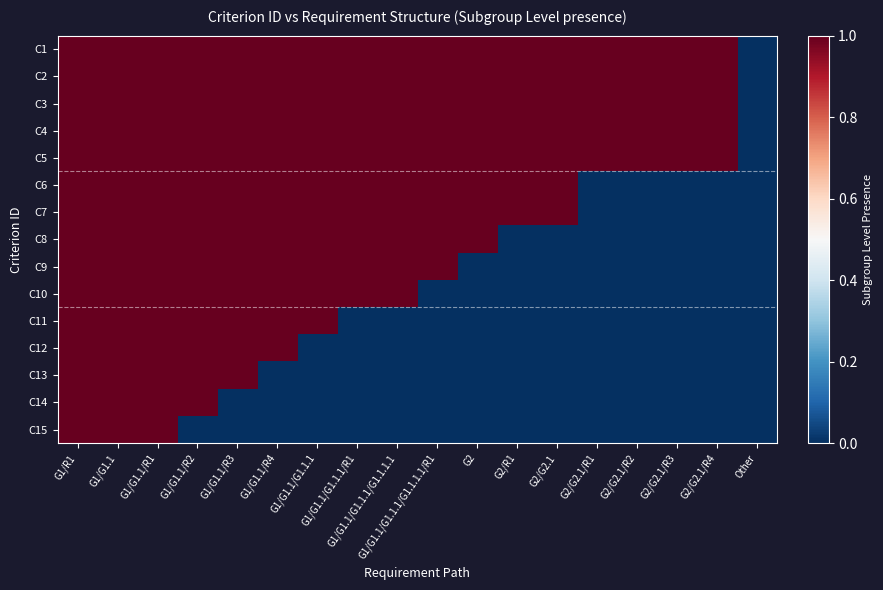

Reading right to left, extract all data points from this chart.

C1: Other=0	G2/G2.1/R4=1	G2/G2.1/R3=1	G2/G2.1/R2=1	G2/G2.1/R1=1	G2/G2.1=1	G2/R1=1	G2=1	G1/G1.1/G1.1.1/G1.1.1.1/R1=1	G1/G1.1/G1.1.1/G1.1.1.1=1	G1/G1.1/G1.1.1/R1=1	G1/G1.1/G1.1.1=1	G1/G1.1/R4=1	G1/G1.1/R3=1	G1/G1.1/R2=1	G1/G1.1/R1=1	G1/G1.1=1	G1/R1=1
C2: Other=0	G2/G2.1/R4=1	G2/G2.1/R3=1	G2/G2.1/R2=1	G2/G2.1/R1=1	G2/G2.1=1	G2/R1=1	G2=1	G1/G1.1/G1.1.1/G1.1.1.1/R1=1	G1/G1.1/G1.1.1/G1.1.1.1=1	G1/G1.1/G1.1.1/R1=1	G1/G1.1/G1.1.1=1	G1/G1.1/R4=1	G1/G1.1/R3=1	G1/G1.1/R2=1	G1/G1.1/R1=1	G1/G1.1=1	G1/R1=1
C3: Other=0	G2/G2.1/R4=1	G2/G2.1/R3=1	G2/G2.1/R2=1	G2/G2.1/R1=1	G2/G2.1=1	G2/R1=1	G2=1	G1/G1.1/G1.1.1/G1.1.1.1/R1=1	G1/G1.1/G1.1.1/G1.1.1.1=1	G1/G1.1/G1.1.1/R1=1	G1/G1.1/G1.1.1=1	G1/G1.1/R4=1	G1/G1.1/R3=1	G1/G1.1/R2=1	G1/G1.1/R1=1	G1/G1.1=1	G1/R1=1
C4: Other=0	G2/G2.1/R4=1	G2/G2.1/R3=1	G2/G2.1/R2=1	G2/G2.1/R1=1	G2/G2.1=1	G2/R1=1	G2=1	G1/G1.1/G1.1.1/G1.1.1.1/R1=1	G1/G1.1/G1.1.1/G1.1.1.1=1	G1/G1.1/G1.1.1/R1=1	G1/G1.1/G1.1.1=1	G1/G1.1/R4=1	G1/G1.1/R3=1	G1/G1.1/R2=1	G1/G1.1/R1=1	G1/G1.1=1	G1/R1=1
C5: Other=0	G2/G2.1/R4=1	G2/G2.1/R3=1	G2/G2.1/R2=1	G2/G2.1/R1=1	G2/G2.1=1	G2/R1=1	G2=1	G1/G1.1/G1.1.1/G1.1.1.1/R1=1	G1/G1.1/G1.1.1/G1.1.1.1=1	G1/G1.1/G1.1.1/R1=1	G1/G1.1/G1.1.1=1	G1/G1.1/R4=1	G1/G1.1/R3=1	G1/G1.1/R2=1	G1/G1.1/R1=1	G1/G1.1=1	G1/R1=1
C6: Other=0	G2/G2.1/R4=0	G2/G2.1/R3=0	G2/G2.1/R2=0	G2/G2.1/R1=0	G2/G2.1=1	G2/R1=1	G2=1	G1/G1.1/G1.1.1/G1.1.1.1/R1=1	G1/G1.1/G1.1.1/G1.1.1.1=1	G1/G1.1/G1.1.1/R1=1	G1/G1.1/G1.1.1=1	G1/G1.1/R4=1	G1/G1.1/R3=1	G1/G1.1/R2=1	G1/G1.1/R1=1	G1/G1.1=1	G1/R1=1
C7: Other=0	G2/G2.1/R4=0	G2/G2.1/R3=0	G2/G2.1/R2=0	G2/G2.1/R1=0	G2/G2.1=1	G2/R1=1	G2=1	G1/G1.1/G1.1.1/G1.1.1.1/R1=1	G1/G1.1/G1.1.1/G1.1.1.1=1	G1/G1.1/G1.1.1/R1=1	G1/G1.1/G1.1.1=1	G1/G1.1/R4=1	G1/G1.1/R3=1	G1/G1.1/R2=1	G1/G1.1/R1=1	G1/G1.1=1	G1/R1=1
C8: Other=0	G2/G2.1/R4=0	G2/G2.1/R3=0	G2/G2.1/R2=0	G2/G2.1/R1=0	G2/G2.1=0	G2/R1=0	G2=1	G1/G1.1/G1.1.1/G1.1.1.1/R1=1	G1/G1.1/G1.1.1/G1.1.1.1=1	G1/G1.1/G1.1.1/R1=1	G1/G1.1/G1.1.1=1	G1/G1.1/R4=1	G1/G1.1/R3=1	G1/G1.1/R2=1	G1/G1.1/R1=1	G1/G1.1=1	G1/R1=1
C9: Other=0	G2/G2.1/R4=0	G2/G2.1/R3=0	G2/G2.1/R2=0	G2/G2.1/R1=0	G2/G2.1=0	G2/R1=0	G2=0	G1/G1.1/G1.1.1/G1.1.1.1/R1=1	G1/G1.1/G1.1.1/G1.1.1.1=1	G1/G1.1/G1.1.1/R1=1	G1/G1.1/G1.1.1=1	G1/G1.1/R4=1	G1/G1.1/R3=1	G1/G1.1/R2=1	G1/G1.1/R1=1	G1/G1.1=1	G1/R1=1
C10: Other=0	G2/G2.1/R4=0	G2/G2.1/R3=0	G2/G2.1/R2=0	G2/G2.1/R1=0	G2/G2.1=0	G2/R1=0	G2=0	G1/G1.1/G1.1.1/G1.1.1.1/R1=0	G1/G1.1/G1.1.1/G1.1.1.1=1	G1/G1.1/G1.1.1/R1=1	G1/G1.1/G1.1.1=1	G1/G1.1/R4=1	G1/G1.1/R3=1	G1/G1.1/R2=1	G1/G1.1/R1=1	G1/G1.1=1	G1/R1=1
C11: Other=0	G2/G2.1/R4=0	G2/G2.1/R3=0	G2/G2.1/R2=0	G2/G2.1/R1=0	G2/G2.1=0	G2/R1=0	G2=0	G1/G1.1/G1.1.1/G1.1.1.1/R1=0	G1/G1.1/G1.1.1/G1.1.1.1=0	G1/G1.1/G1.1.1/R1=0	G1/G1.1/G1.1.1=1	G1/G1.1/R4=1	G1/G1.1/R3=1	G1/G1.1/R2=1	G1/G1.1/R1=1	G1/G1.1=1	G1/R1=1
C12: Other=0	G2/G2.1/R4=0	G2/G2.1/R3=0	G2/G2.1/R2=0	G2/G2.1/R1=0	G2/G2.1=0	G2/R1=0	G2=0	G1/G1.1/G1.1.1/G1.1.1.1/R1=0	G1/G1.1/G1.1.1/G1.1.1.1=0	G1/G1.1/G1.1.1/R1=0	G1/G1.1/G1.1.1=0	G1/G1.1/R4=1	G1/G1.1/R3=1	G1/G1.1/R2=1	G1/G1.1/R1=1	G1/G1.1=1	G1/R1=1
C13: Other=0	G2/G2.1/R4=0	G2/G2.1/R3=0	G2/G2.1/R2=0	G2/G2.1/R1=0	G2/G2.1=0	G2/R1=0	G2=0	G1/G1.1/G1.1.1/G1.1.1.1/R1=0	G1/G1.1/G1.1.1/G1.1.1.1=0	G1/G1.1/G1.1.1/R1=0	G1/G1.1/G1.1.1=0	G1/G1.1/R4=0	G1/G1.1/R3=1	G1/G1.1/R2=1	G1/G1.1/R1=1	G1/G1.1=1	G1/R1=1
C14: Other=0	G2/G2.1/R4=0	G2/G2.1/R3=0	G2/G2.1/R2=0	G2/G2.1/R1=0	G2/G2.1=0	G2/R1=0	G2=0	G1/G1.1/G1.1.1/G1.1.1.1/R1=0	G1/G1.1/G1.1.1/G1.1.1.1=0	G1/G1.1/G1.1.1/R1=0	G1/G1.1/G1.1.1=0	G1/G1.1/R4=0	G1/G1.1/R3=0	G1/G1.1/R2=1	G1/G1.1/R1=1	G1/G1.1=1	G1/R1=1
C15: Other=0	G2/G2.1/R4=0	G2/G2.1/R3=0	G2/G2.1/R2=0	G2/G2.1/R1=0	G2/G2.1=0	G2/R1=0	G2=0	G1/G1.1/G1.1.1/G1.1.1.1/R1=0	G1/G1.1/G1.1.1/G1.1.1.1=0	G1/G1.1/G1.1.1/R1=0	G1/G1.1/G1.1.1=0	G1/G1.1/R4=0	G1/G1.1/R3=0	G1/G1.1/R2=0	G1/G1.1/R1=1	G1/G1.1=1	G1/R1=1